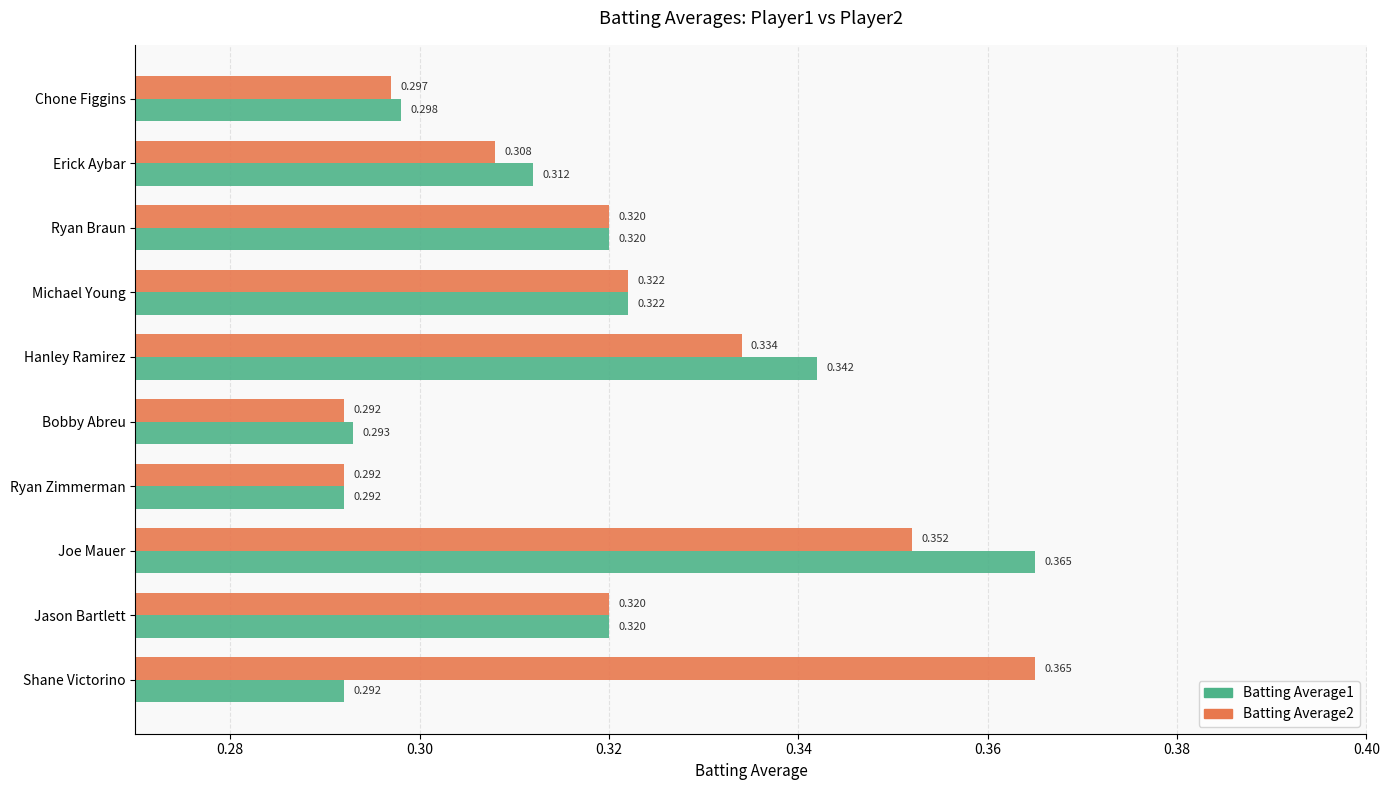

At which category is the sum across all series the highest?

Joe Mauer